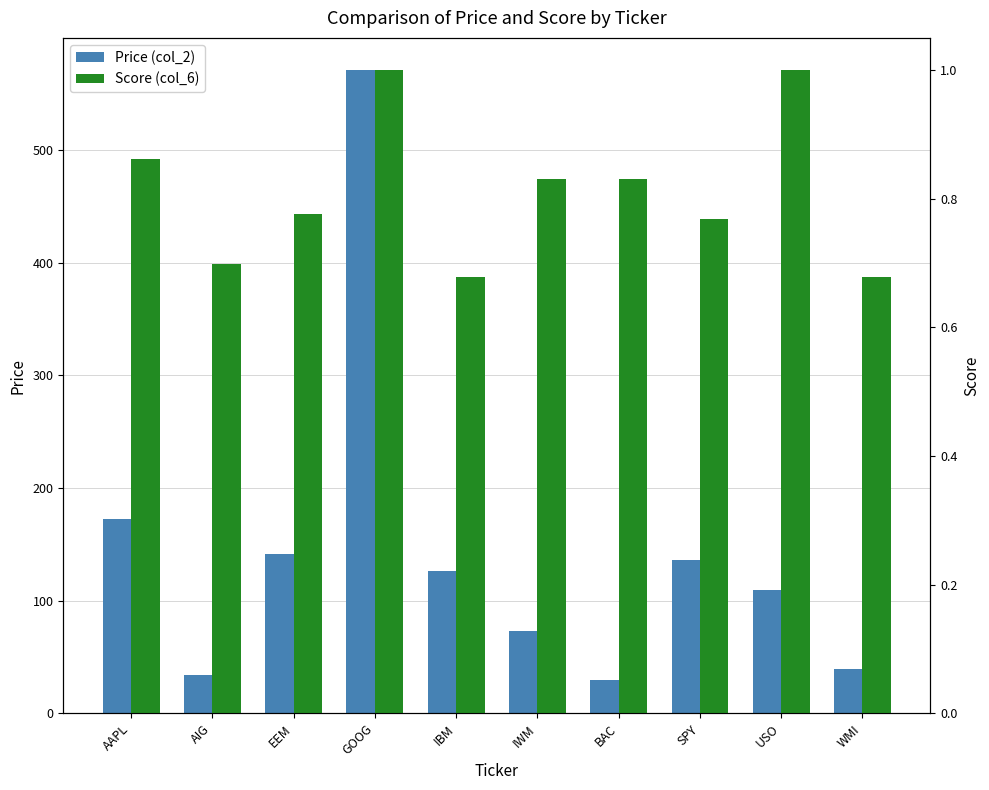

Does the chart contain stacked bars?

No